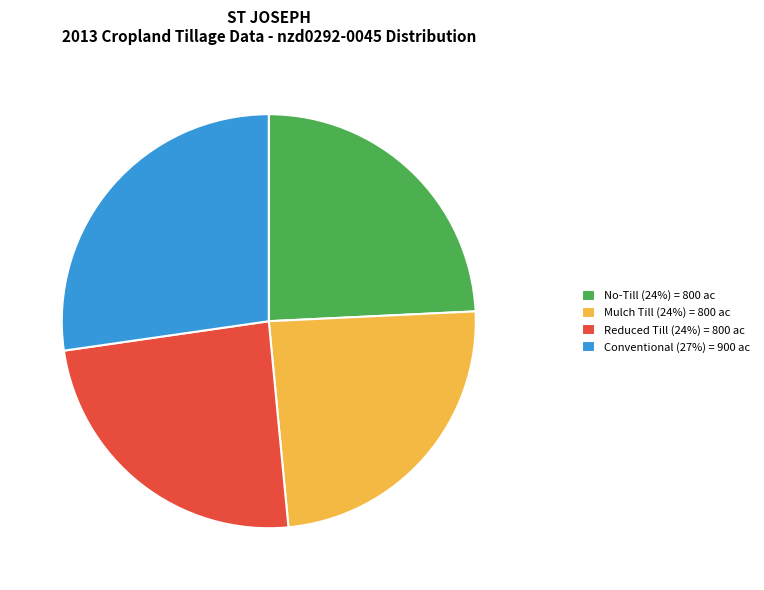

Which slice is the largest?

Conventional (27%) = 900 ac